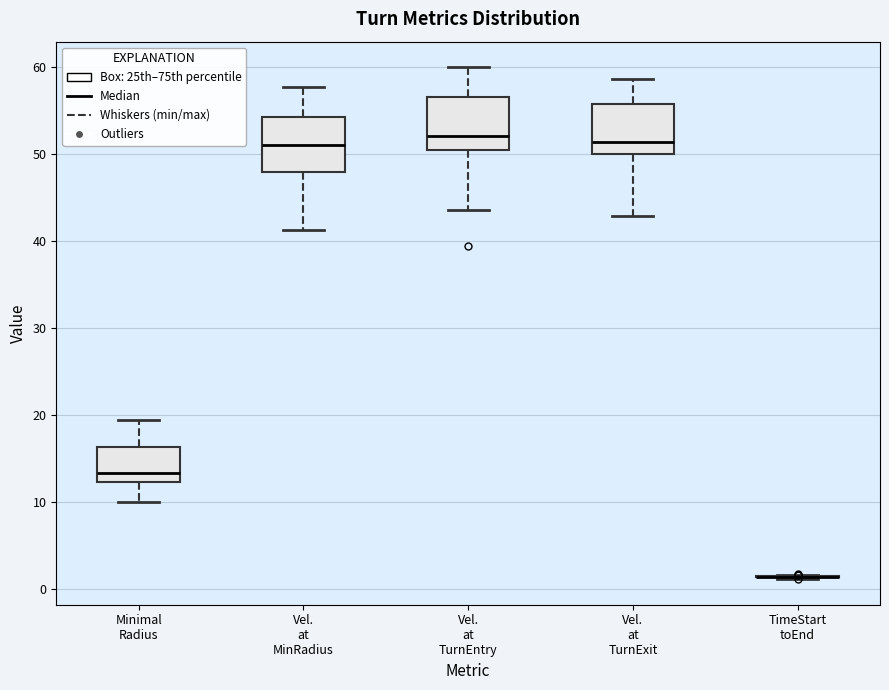

Reading left to right, read every box against the y-axis: the position of its median line, the range the box covers, and the ends of its whiskers. The values are not printed on the chart, so give them approximately, as read against the axis.

Minimal Radius: median 13, box 12 to 16, whiskers 10 to 19
Vel. at MinRadius: median 51, box 48 to 54, whiskers 41 to 58
Vel. at TurnEntry: median 52, box 51 to 57, whiskers 44 to 60
Vel. at TurnExit: median 51, box 50 to 56, whiskers 43 to 59
TimeStart toEnd: box collapsed to a line at 1, whiskers 1 to 2